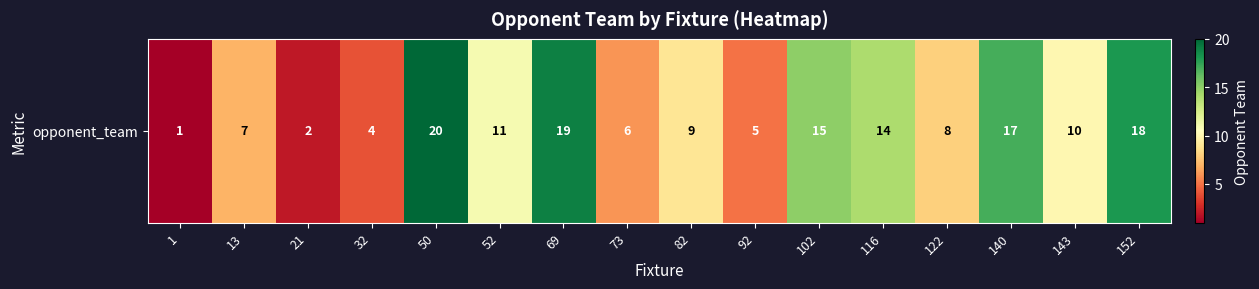

How many data points does each series have?

16